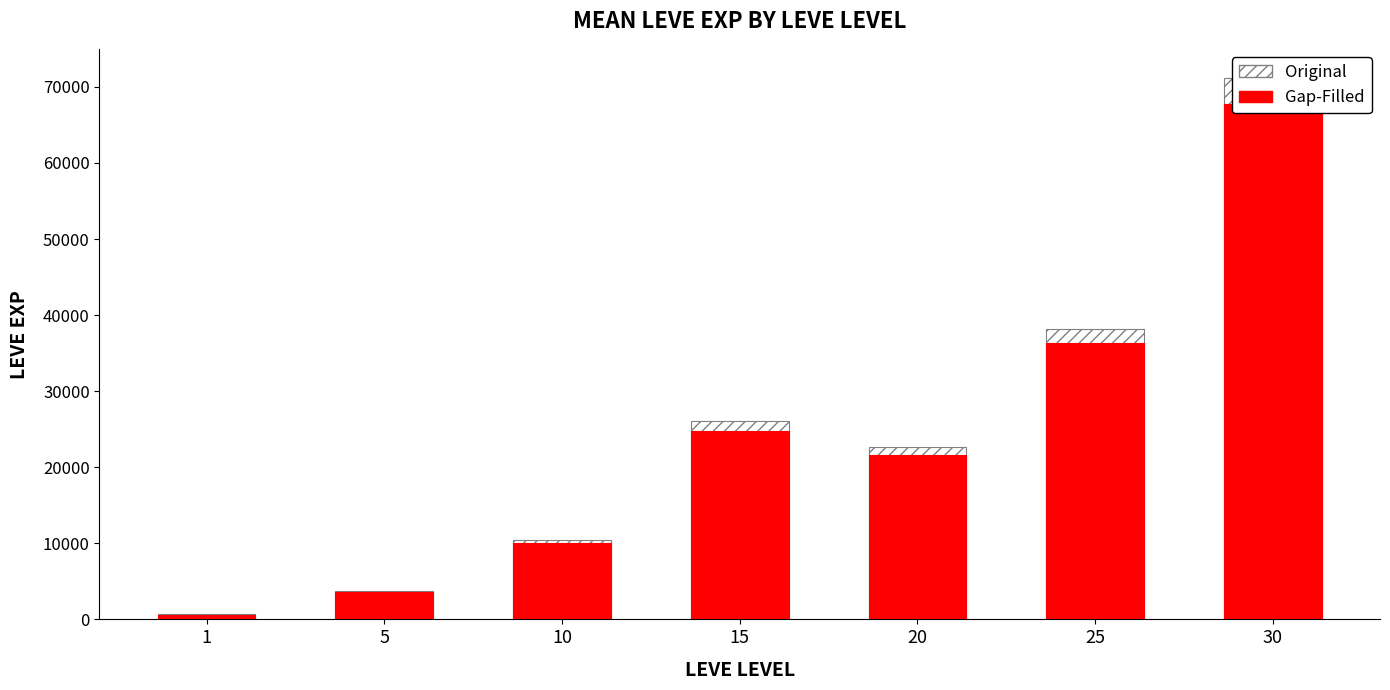

At which category is the sum across all series the highest?

30